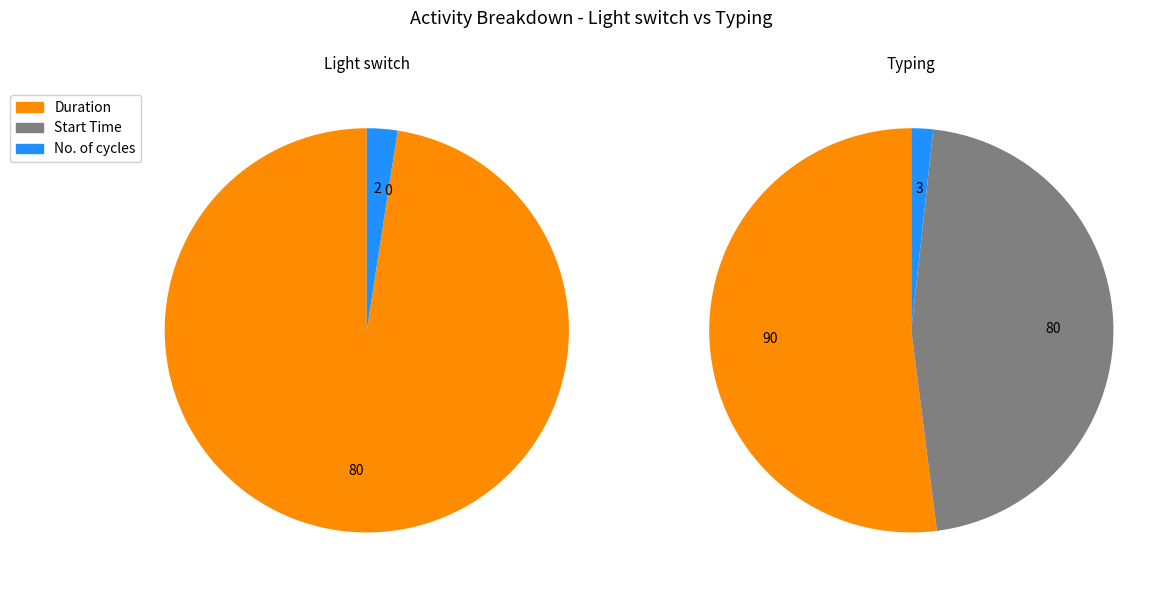

What is the smallest slice in the pie chart?

Start Time